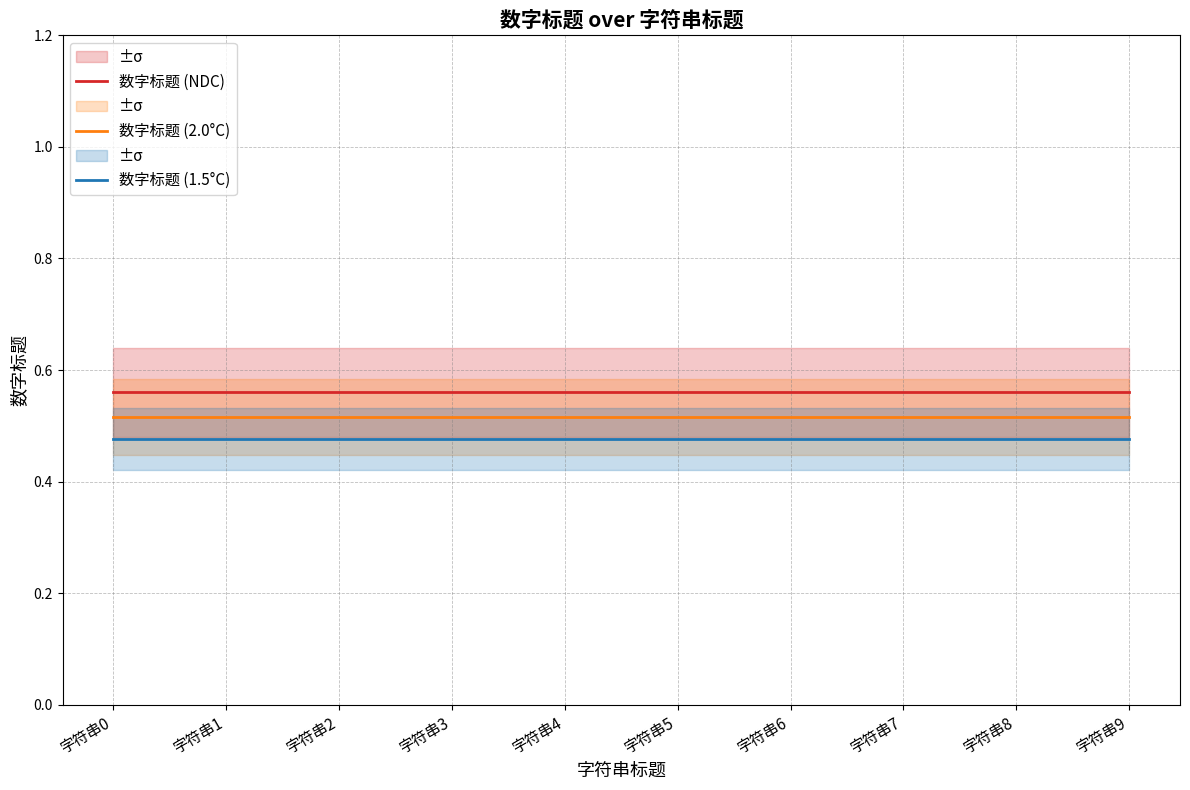

At which category does the chart reach its minimum across all series?

字符串0